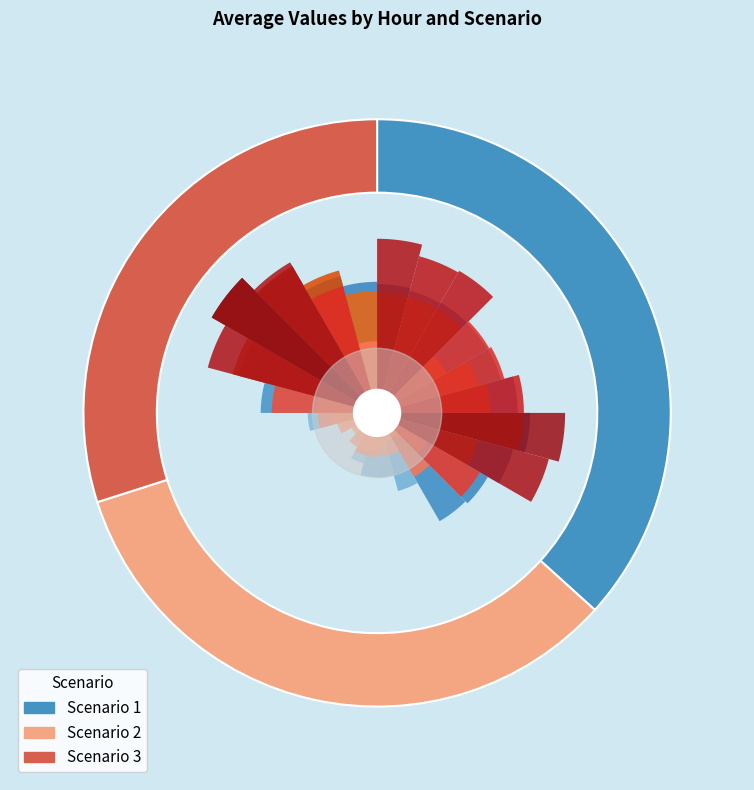

Is it true that 13 is 3% of the pie?

True